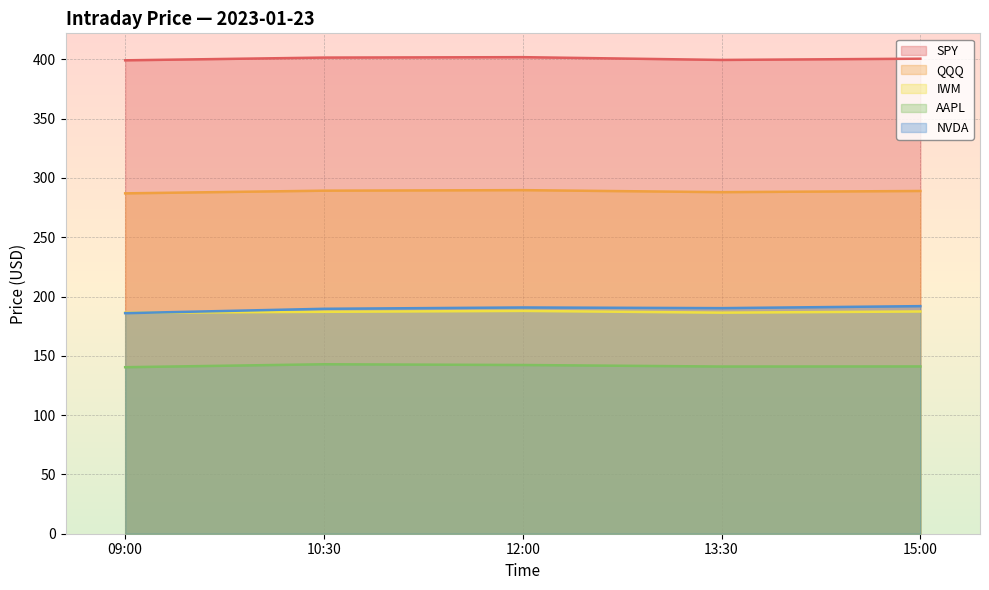

Is it true that IWM equals 187.1 at 10:30?

True